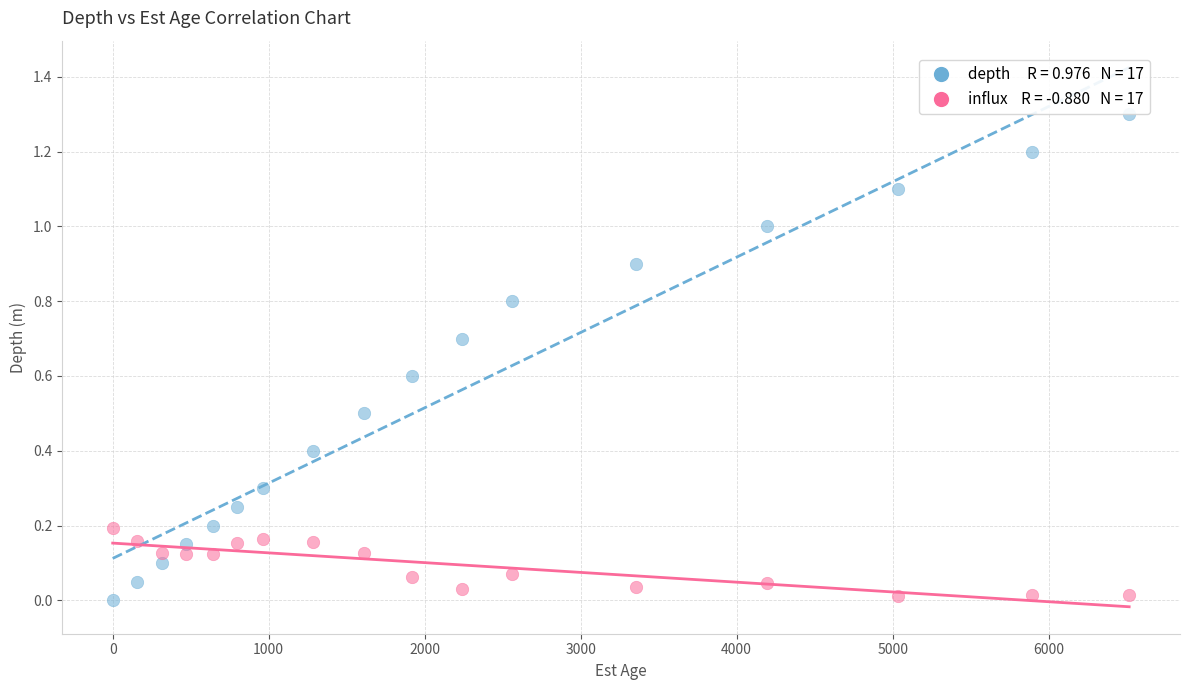

Across all data points, what is the range of X values (max minus min)?

6516.0